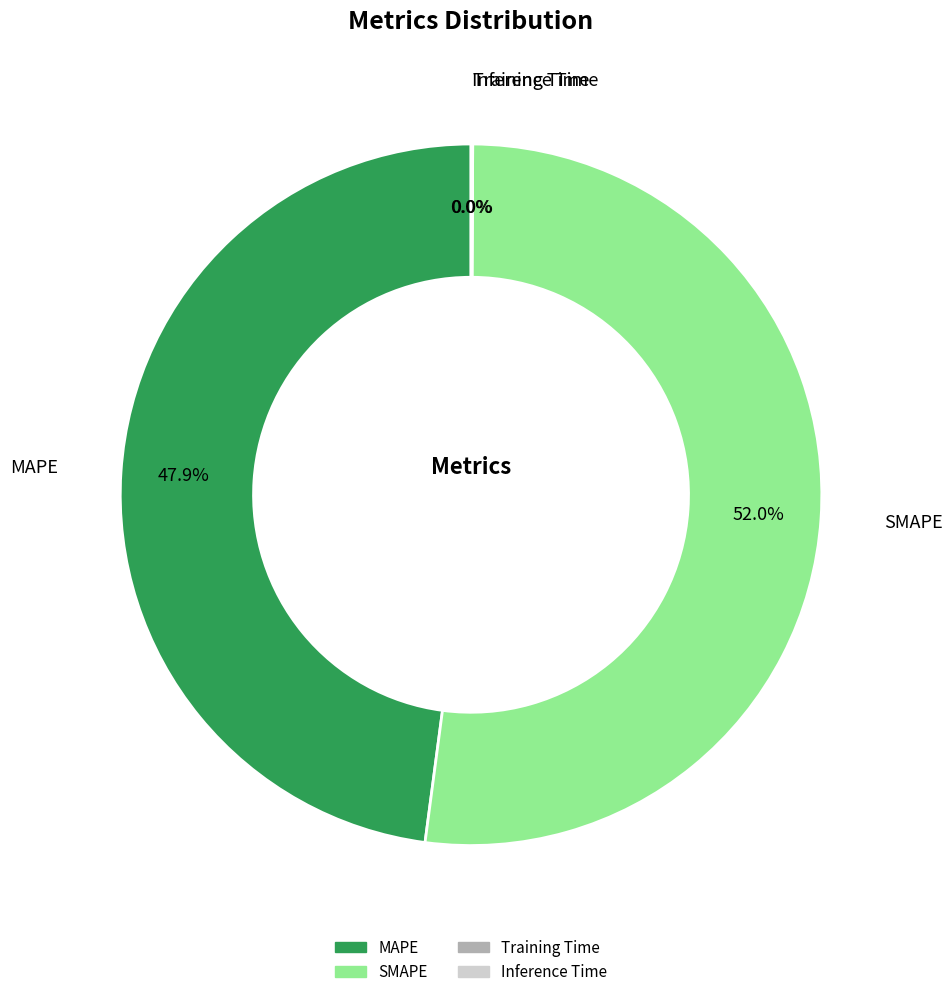

What portion of the pie excludes MAPE?

52.1%